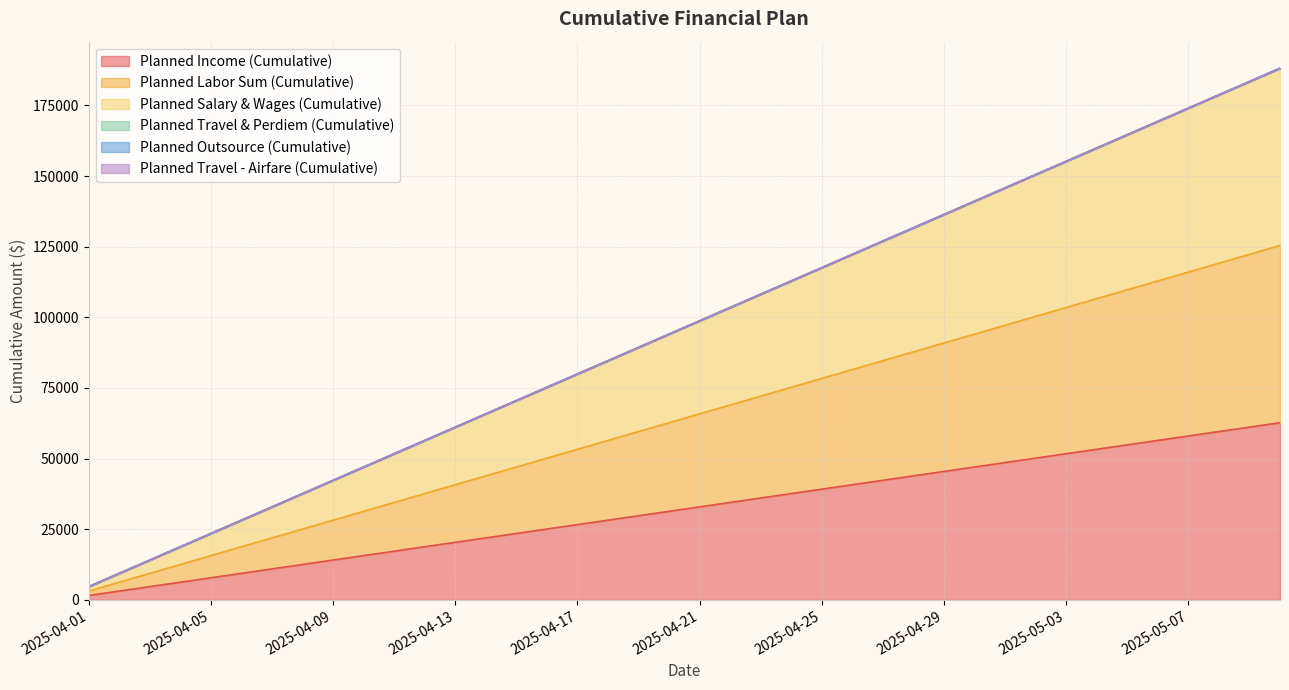

List the labels in order of Planned Salary & Wages (Cumulative) value, smallest first.

2025-04-01, 2025-04-02, 2025-04-03, 2025-04-04, 2025-04-05, 2025-04-06, 2025-04-07, 2025-04-08, 2025-04-09, 2025-04-10, 2025-04-11, 2025-04-12, 2025-04-13, 2025-04-14, 2025-04-15, 2025-04-16, 2025-04-17, 2025-04-18, 2025-04-19, 2025-04-20, 2025-04-21, 2025-04-22, 2025-04-23, 2025-04-24, 2025-04-25, 2025-04-26, 2025-04-27, 2025-04-28, 2025-04-29, 2025-04-30, 2025-05-01, 2025-05-02, 2025-05-03, 2025-05-04, 2025-05-05, 2025-05-06, 2025-05-07, 2025-05-08, 2025-05-09, 2025-05-10